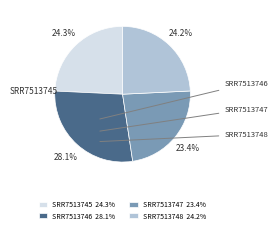

Do SRR7513747 and SRR7513748 together represent more than half of the pie?

No